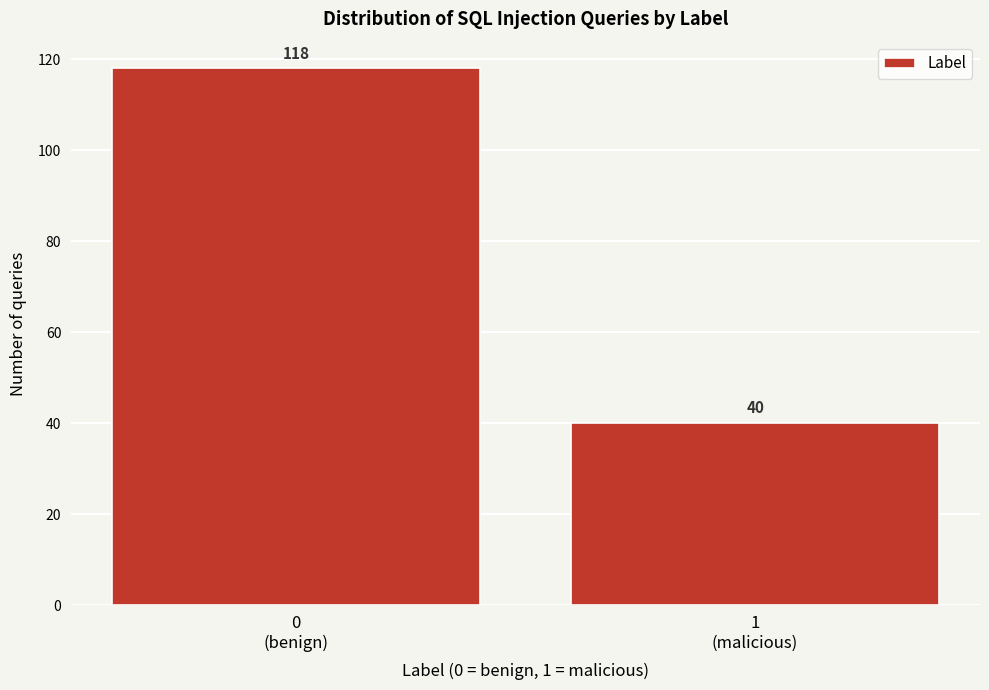

Reading left to right, extract all data points from this chart.

118	40